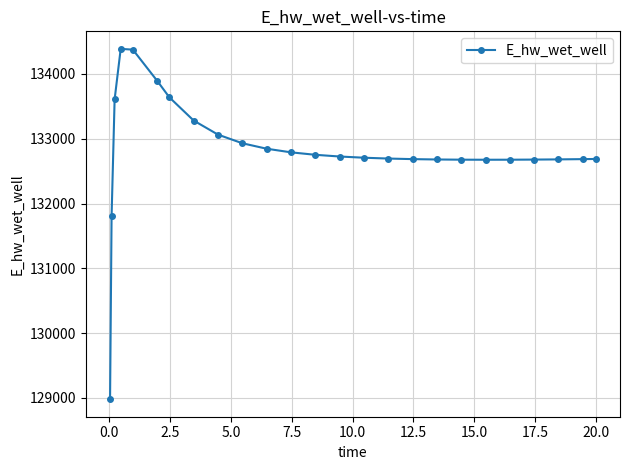

What is the value of the 16th point from the left?

132694.8